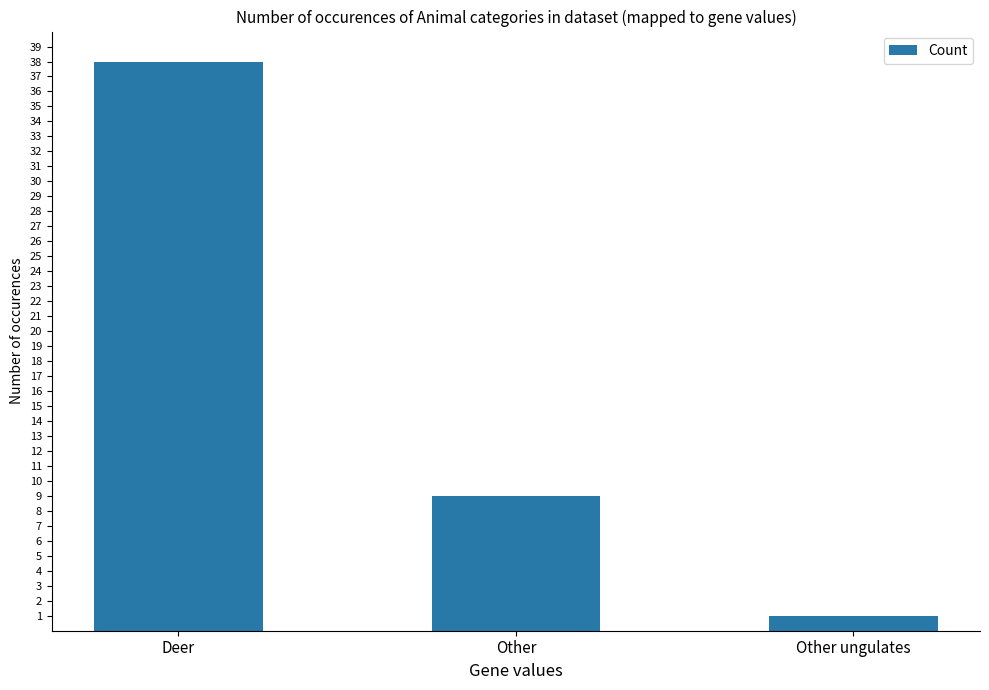

What is the change in value from Other to Other ungulates?

-8